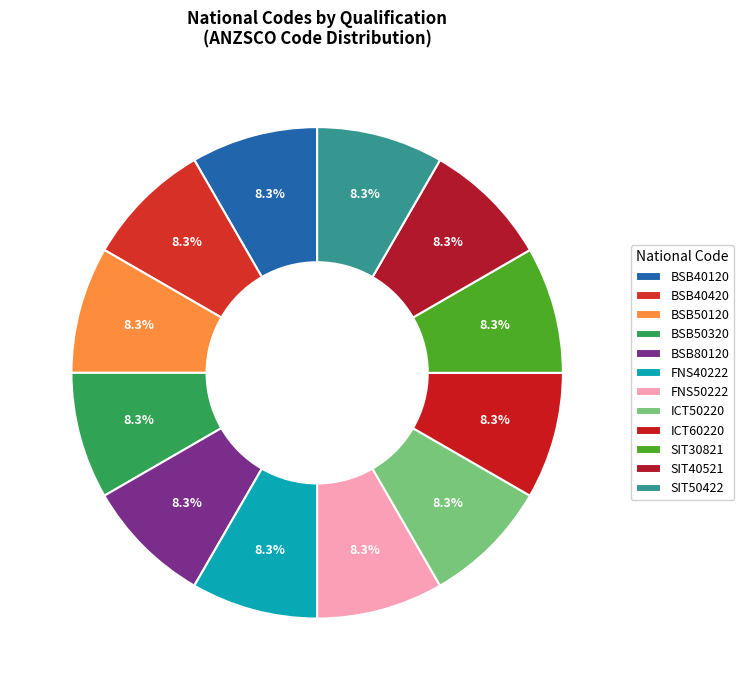

Count the number of slices in the pie.

12